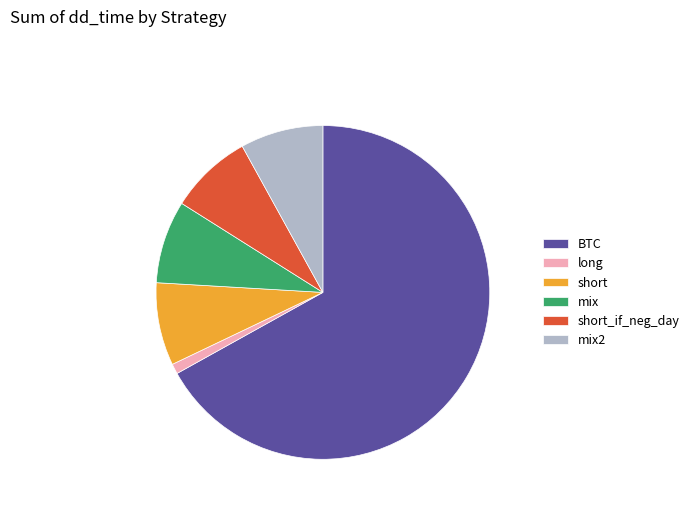

How many slices are in this pie chart?

6